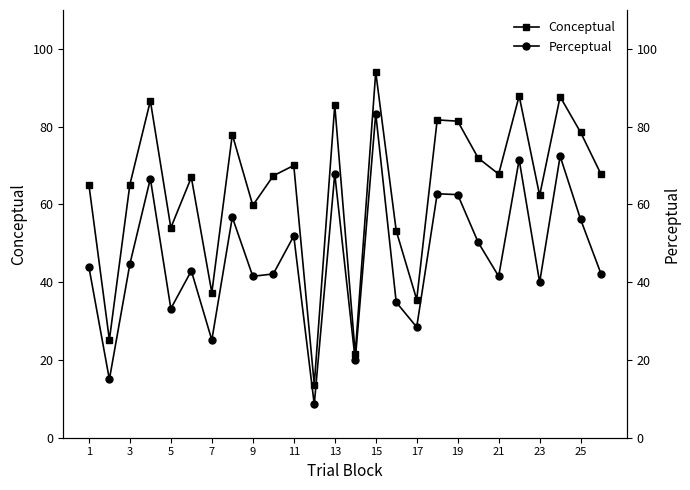

Is it true that Conceptual equals 81.4 at 19?

True